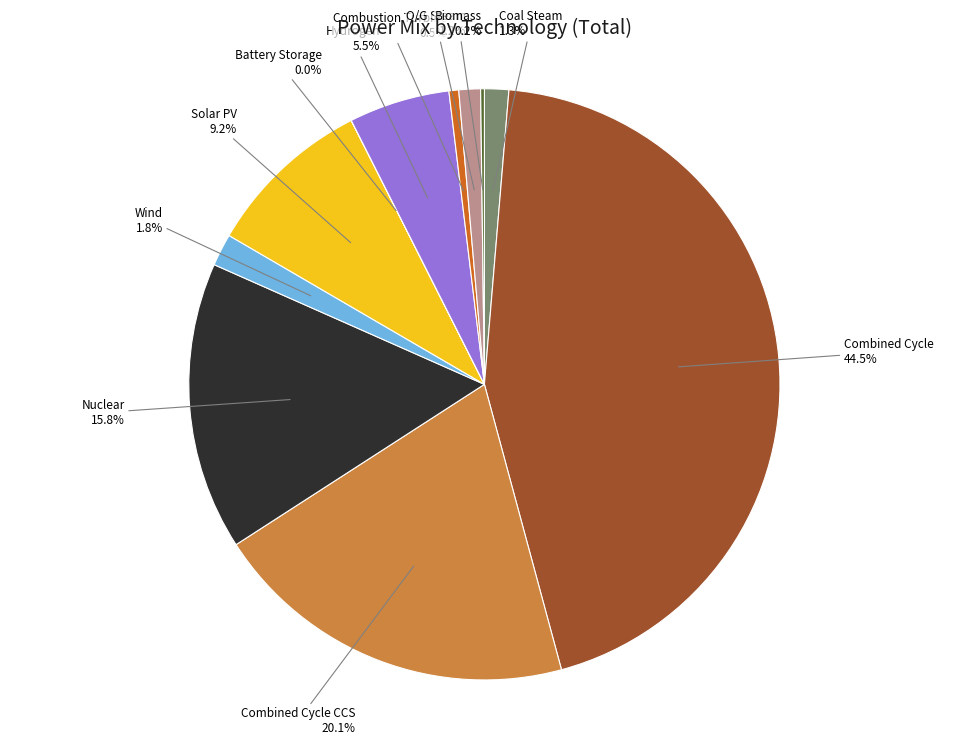

Does Coal Steam represent more than half of the total?

No